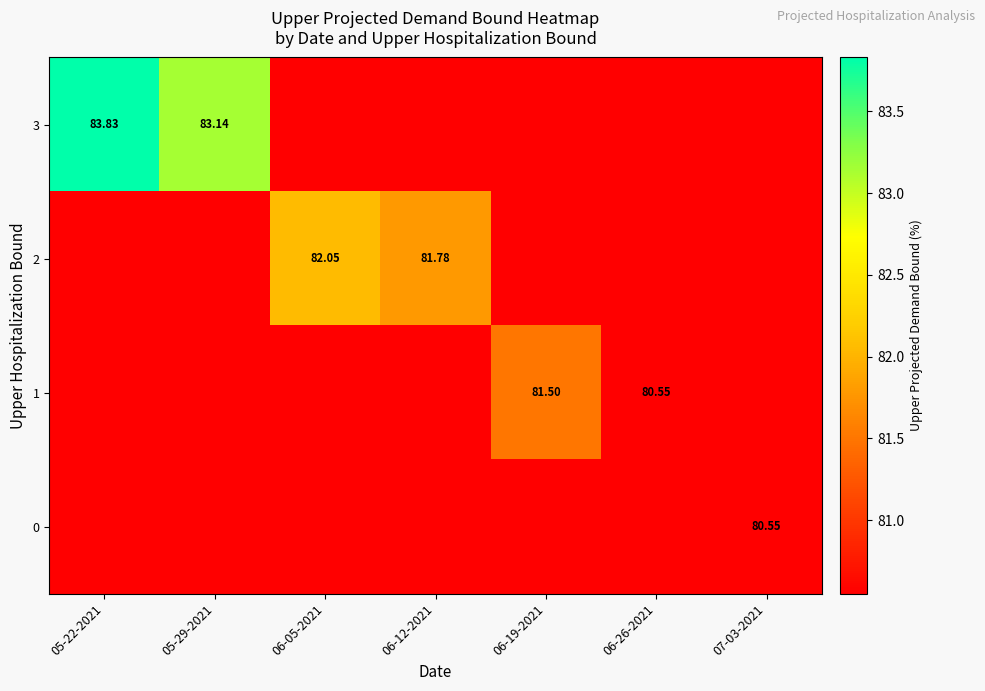

What is the sum of the row_1 values at 05-22-2021 and 06-26-2021?

161.1